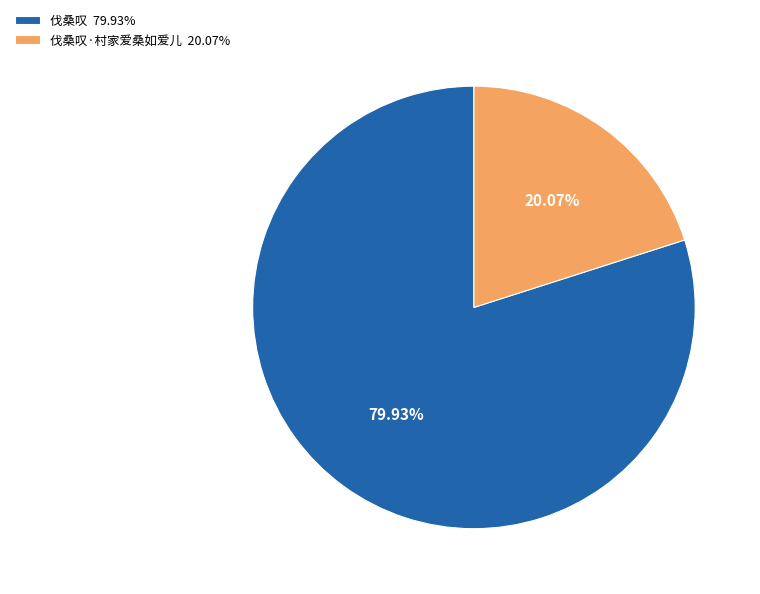

Which has a higher value, 伐桑叹·村家爱桑如爱儿 20.07% or 伐桑叹 79.93%?

伐桑叹 79.93%